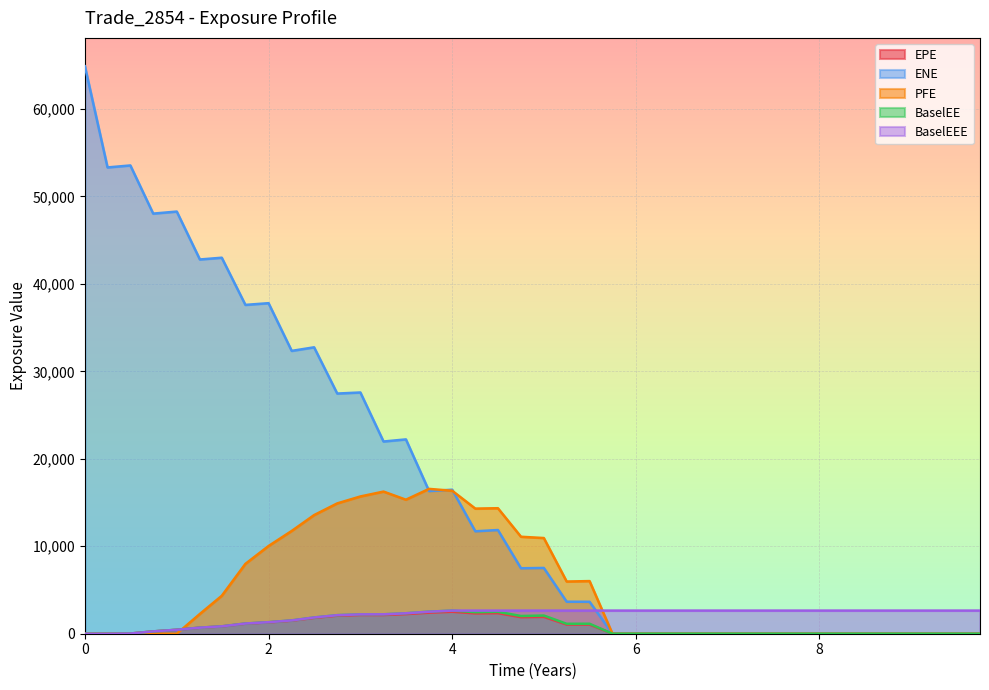

What is the difference between the maximum and minimum values in the BaselEE series?

2644.9